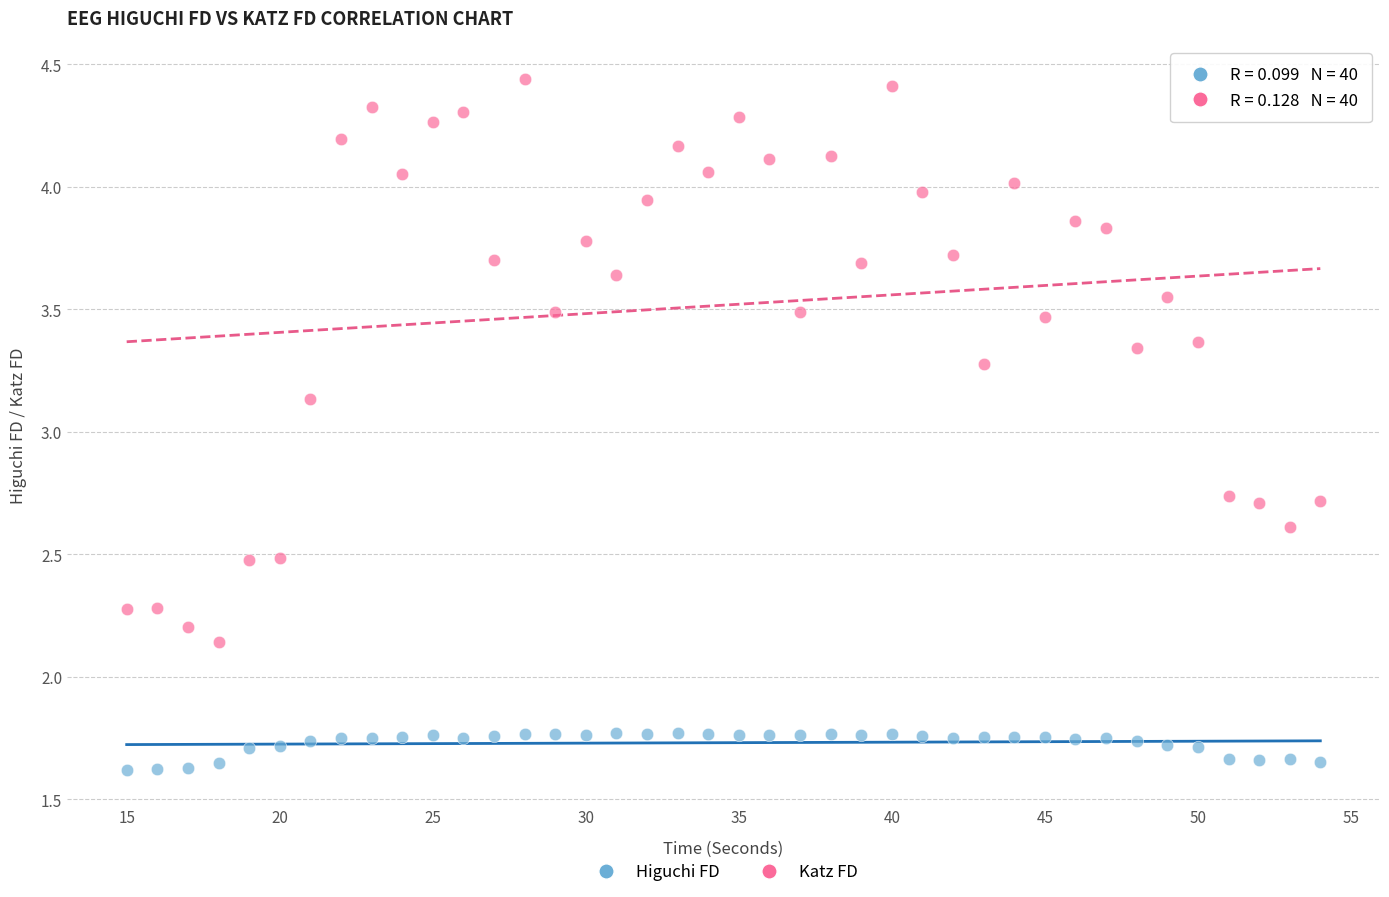

Which series reaches the minimum Y coordinate?

Higuchi FD